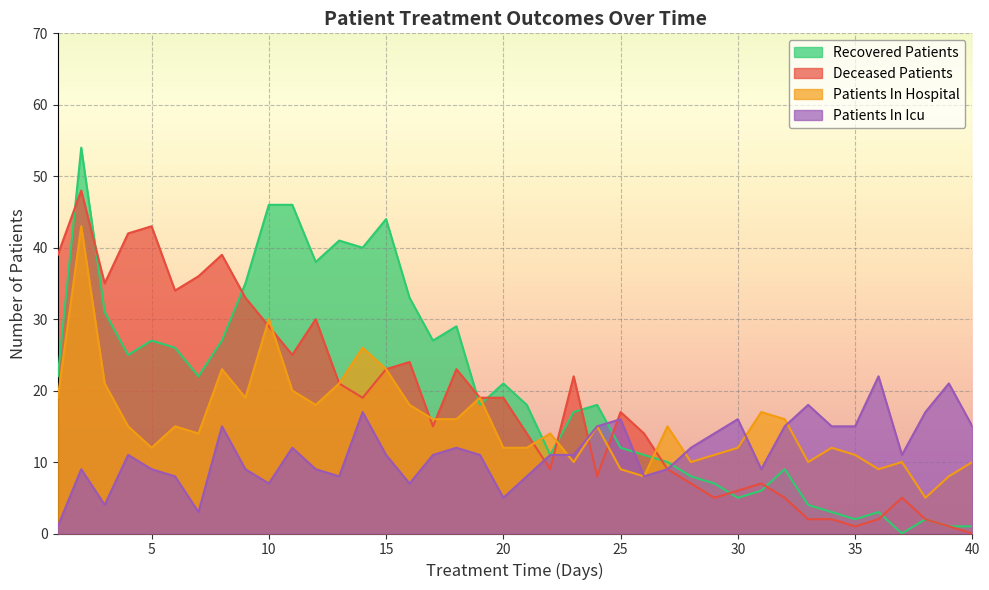

The recovered_patients series shows 15 at 1. True or false?

False